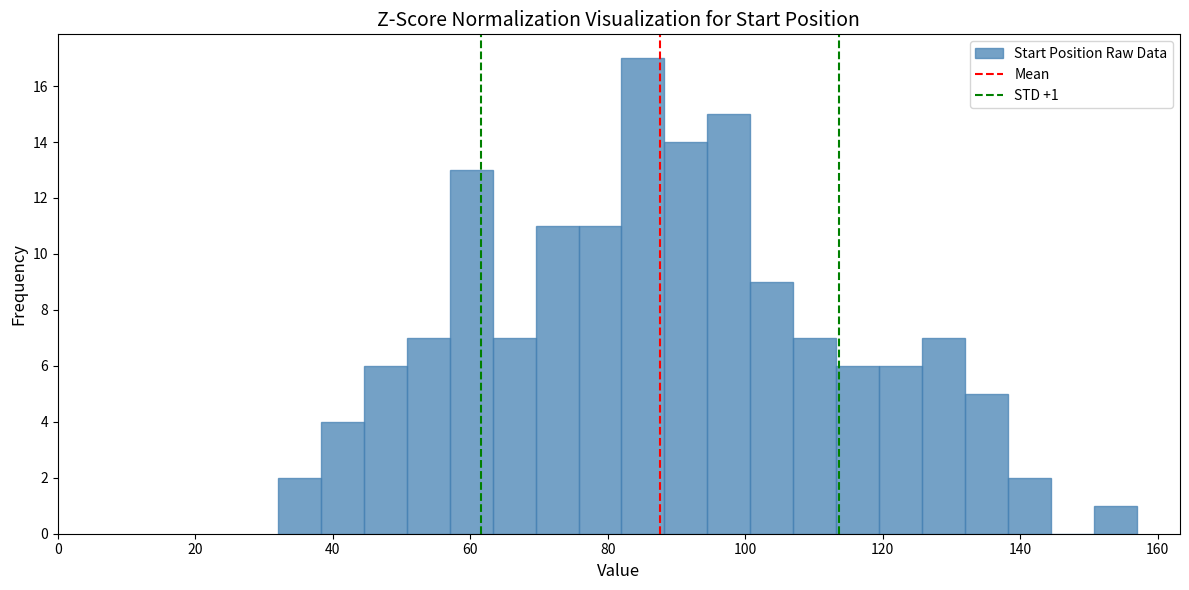

Read against the x-axis, roughly where is the centre of the tallest bar?

86